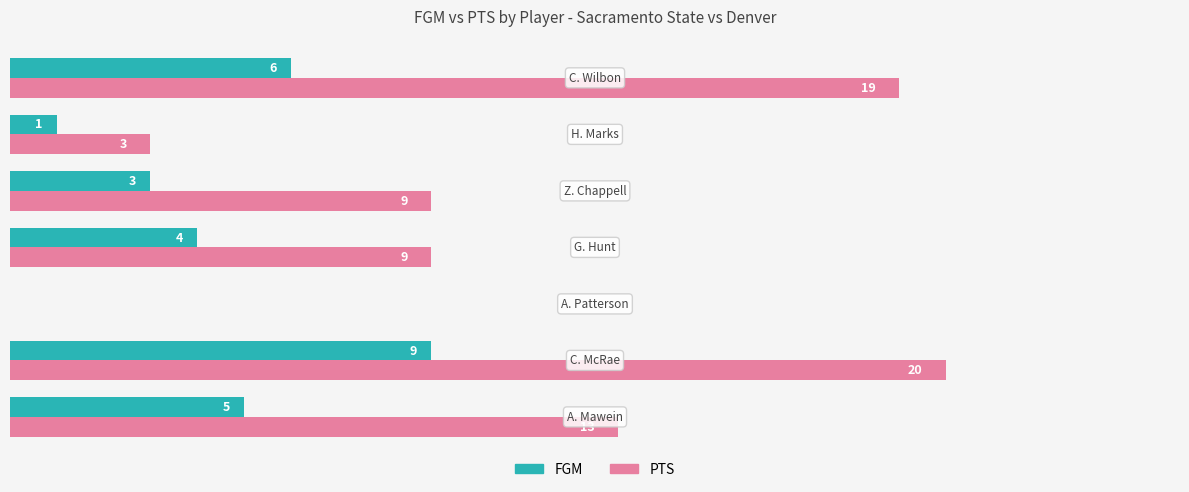

Which series has the largest total across all categories?

PTS